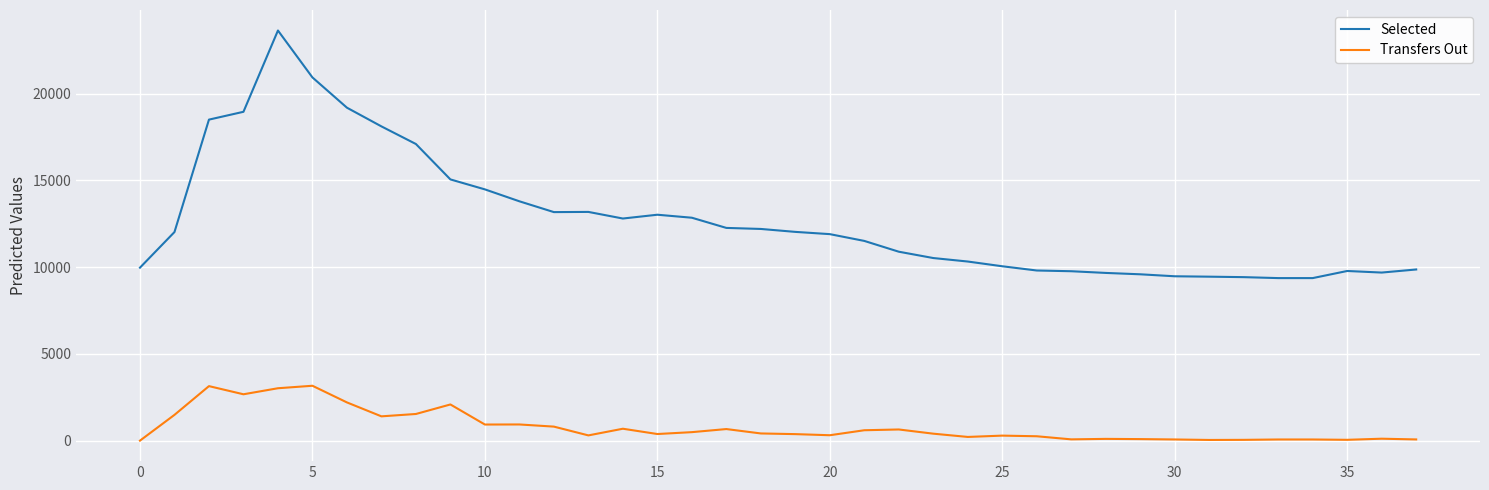

How many series are shown in this chart?

2